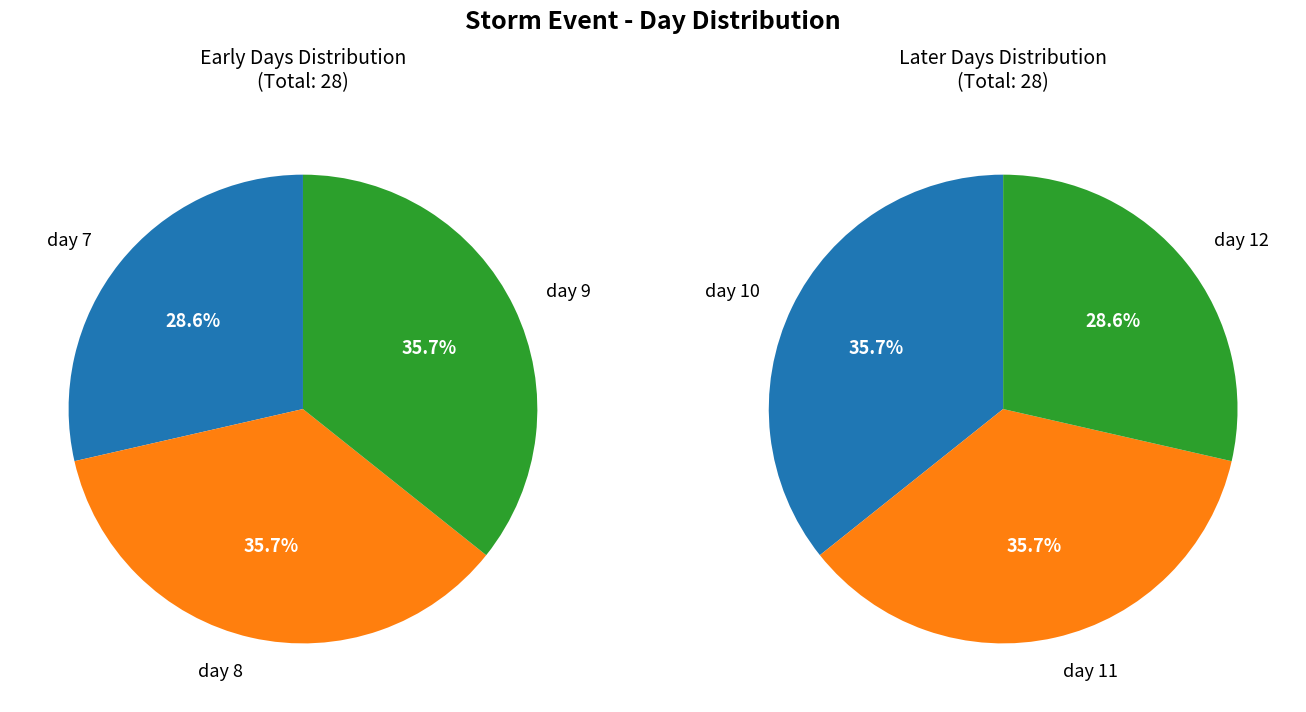

Between day 9 and day 11, which is larger?

day 9